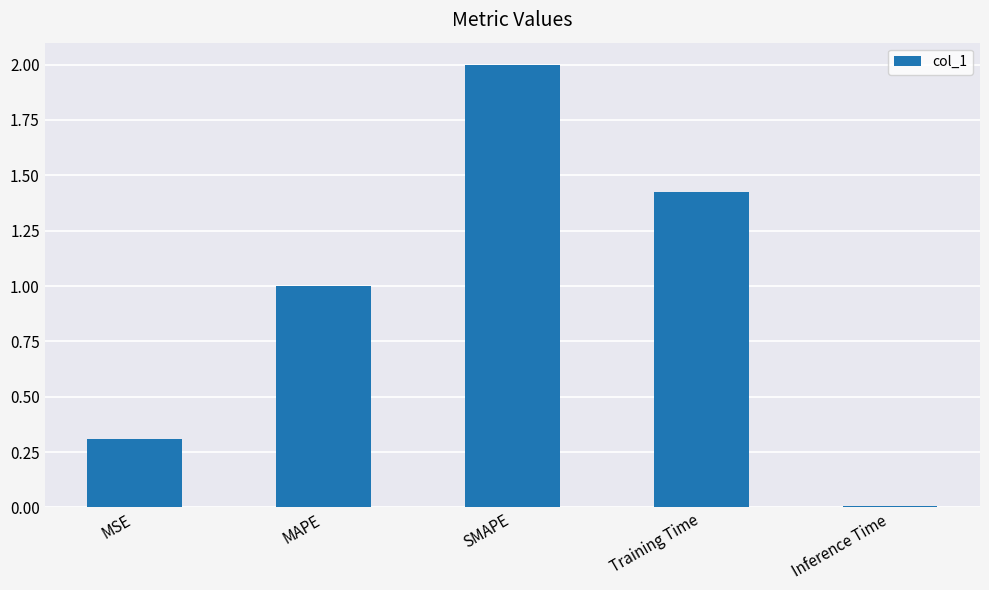

What is the change in value from MAPE to Inference Time?

-1.0